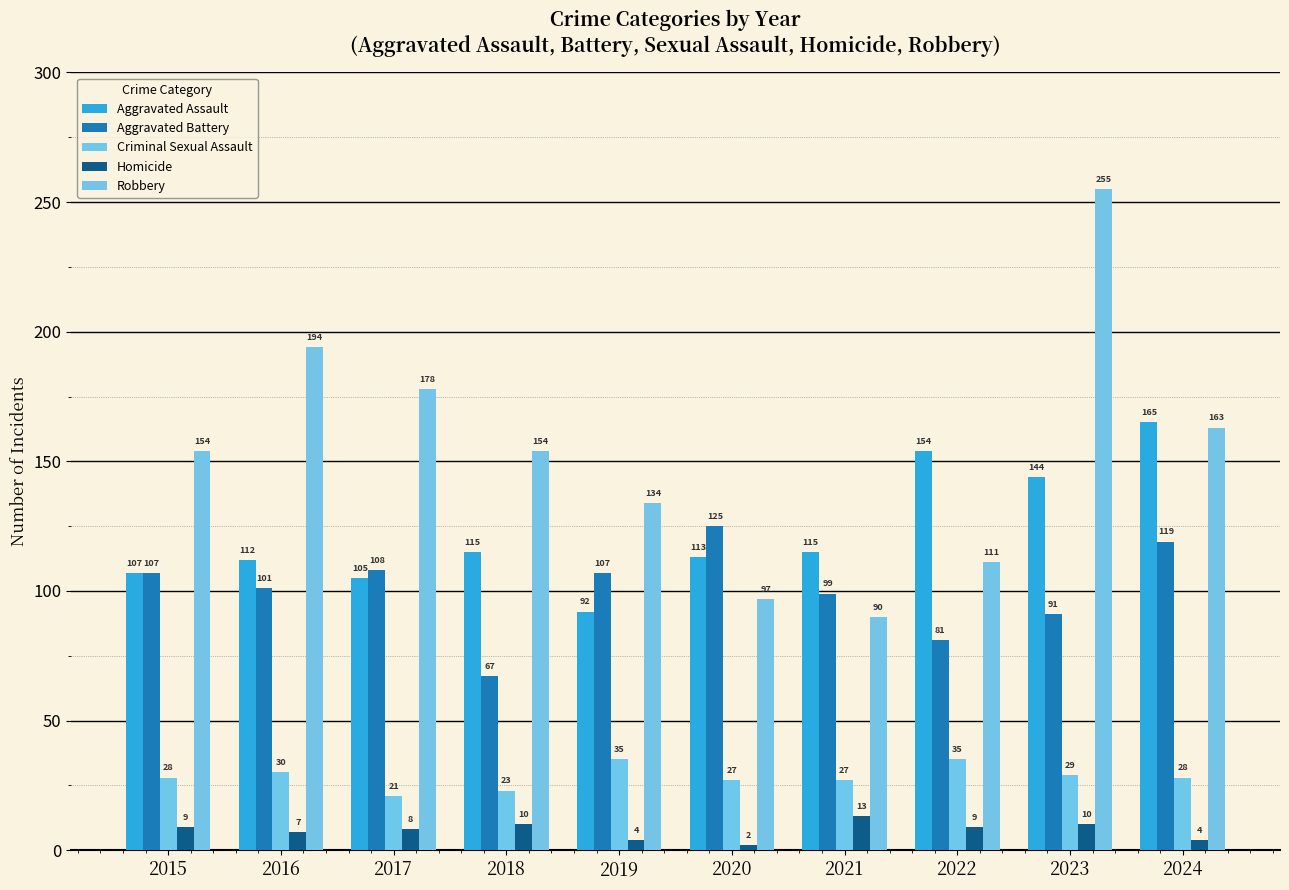

Reading left to right, what are all the values shown in this chart?

Aggravated Assault: 2015=107	2016=112	2017=105	2018=115	2019=92	2020=113	2021=115	2022=154	2023=144	2024=165
Aggravated Battery: 2015=107	2016=101	2017=108	2018=67	2019=107	2020=125	2021=99	2022=81	2023=91	2024=119
Criminal Sexual Assault: 2015=28	2016=30	2017=21	2018=23	2019=35	2020=27	2021=27	2022=35	2023=29	2024=28
Homicide: 2015=9	2016=7	2017=8	2018=10	2019=4	2020=2	2021=13	2022=9	2023=10	2024=4
Robbery: 2015=154	2016=194	2017=178	2018=154	2019=134	2020=97	2021=90	2022=111	2023=255	2024=163